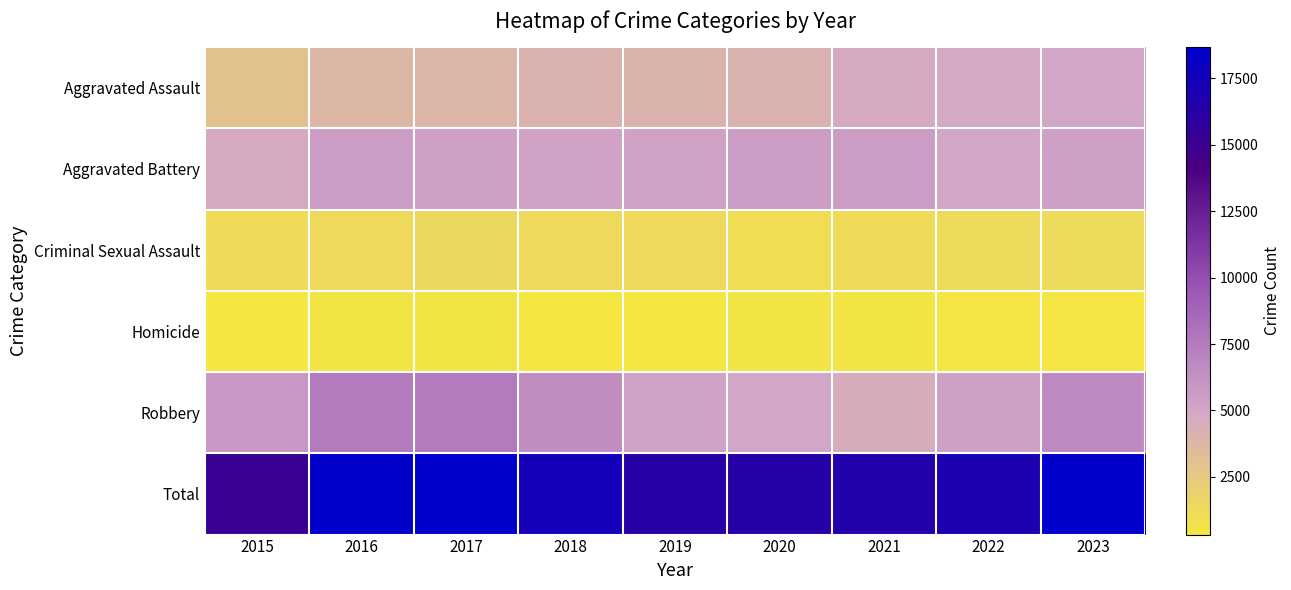

Reading left to right, transcribe all the data shown in this chart.

Aggravated Assault: 2015=2997	2016=3798	2017=3897	2018=4080	2019=4000	2020=4164	2021=4733	2022=4813	2023=5042
Aggravated Battery: 2015=4741	2016=5495	2017=5367	2018=5209	2019=5334	2020=5598	2021=5518	2022=4989	2023=5353
Criminal Sexual Assault: 2015=1161	2016=1271	2017=1340	2018=1324	2019=1298	2020=1007	2021=1128	2022=1198	2023=1194
Homicide: 2015=328	2016=500	2017=472	2018=387	2019=340	2020=520	2021=535	2022=466	2023=420
Robbery: 2015=5893	2016=7531	2017=7559	2018=6443	2019=5207	2020=5036	2021=4626	2022=5407	2023=6667
Total: 2015=15120	2016=18595	2017=18635	2018=17443	2019=16179	2020=16325	2021=16540	2022=16873	2023=18676